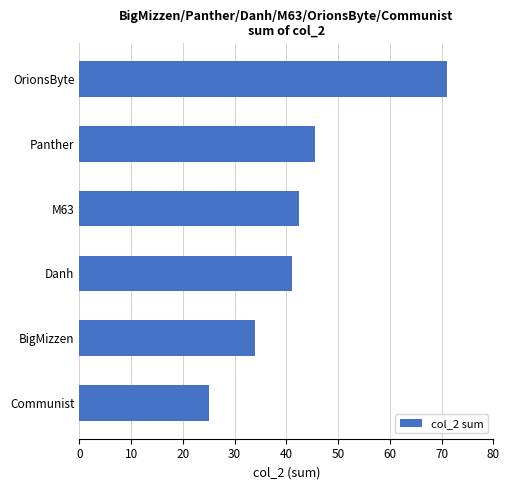

What is the approximate value at BigMizzen?

34.0